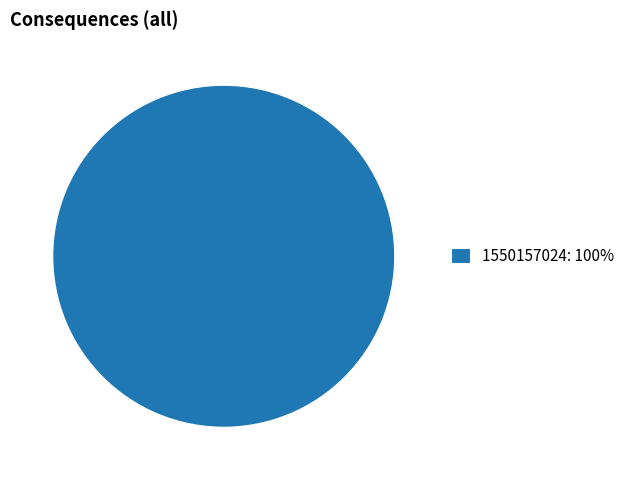

Rank the categories by value from lowest to highest.

1550157024: 100%